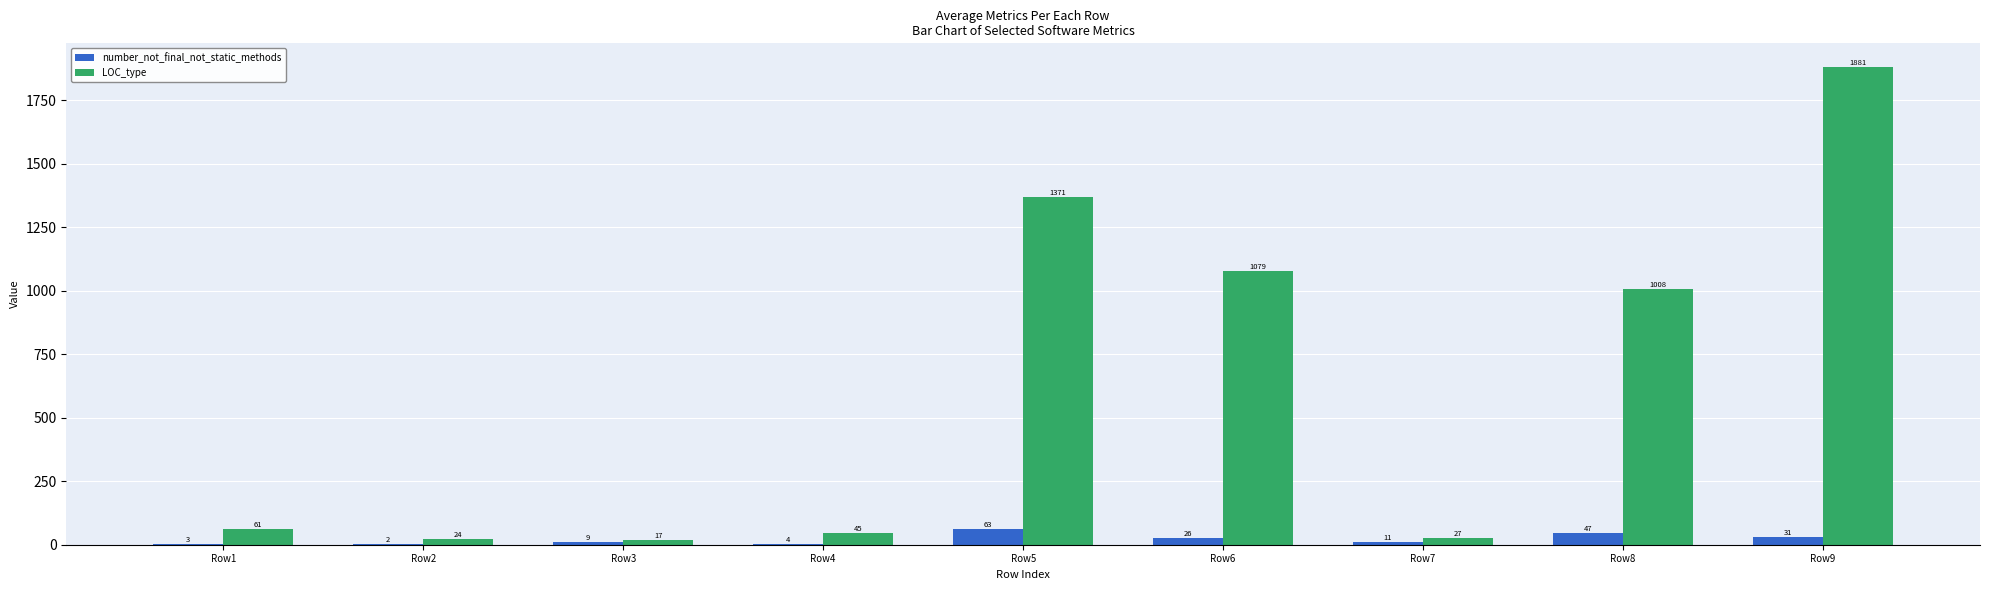

The value of LOC_type at Row2 is 24. True or false?

True